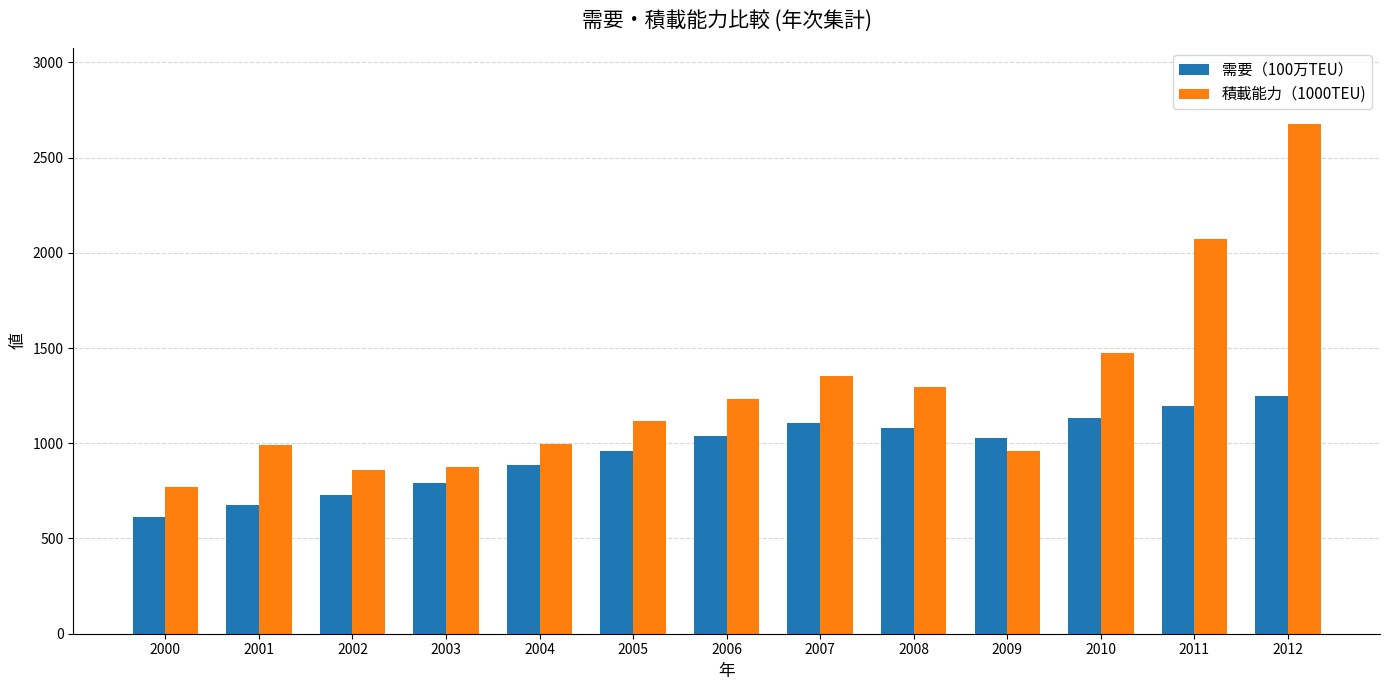

Which series has the widest spread of values?

積載能力（1000TEU)